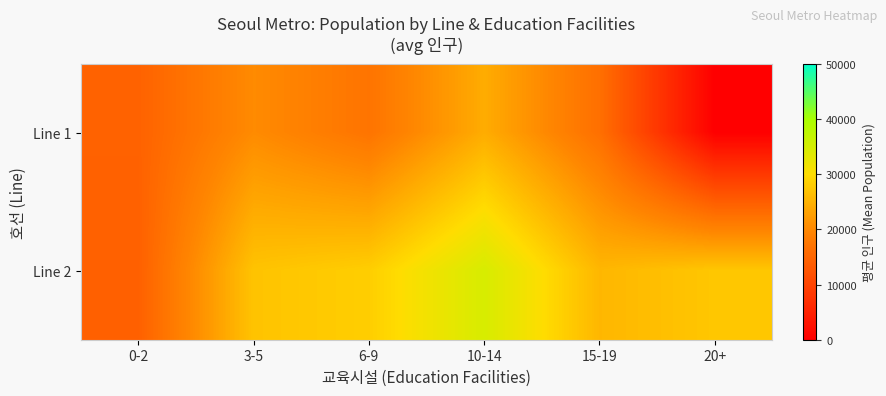

Where is Line 2 nearest to the value 1?

0-2